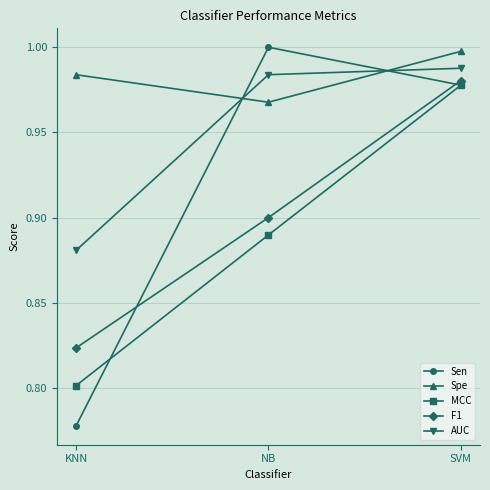

Where is Spe nearest to the value 0?

NB